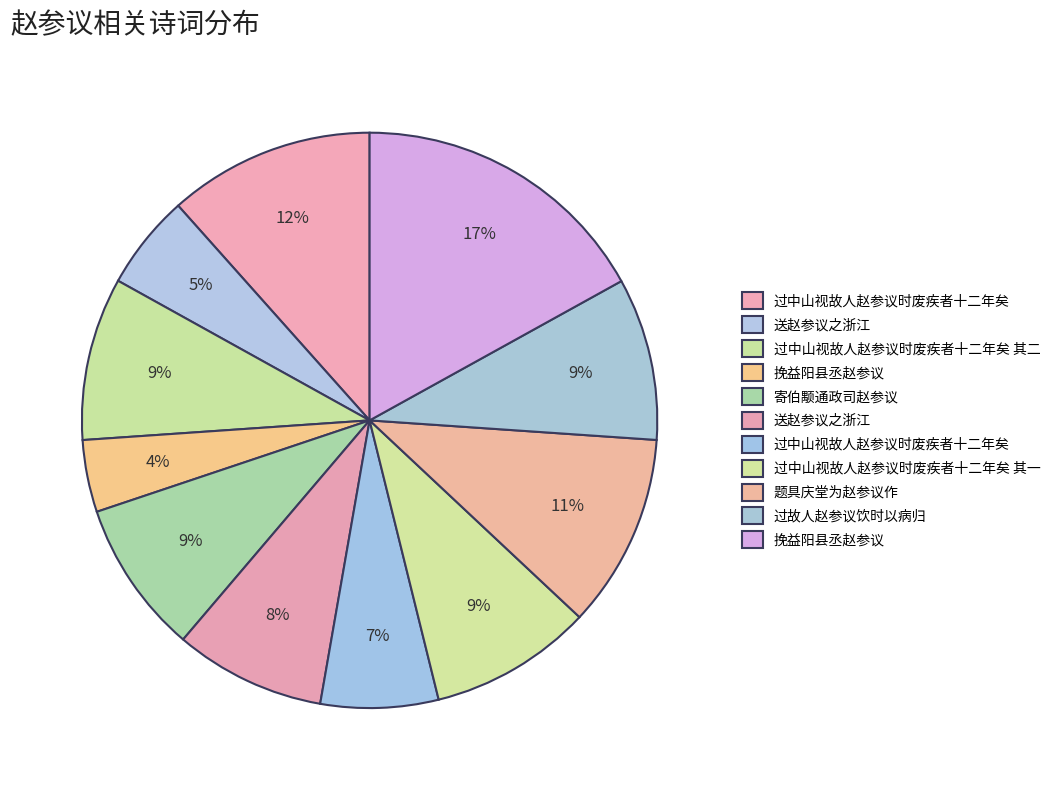

How many slices are in this pie chart?

11